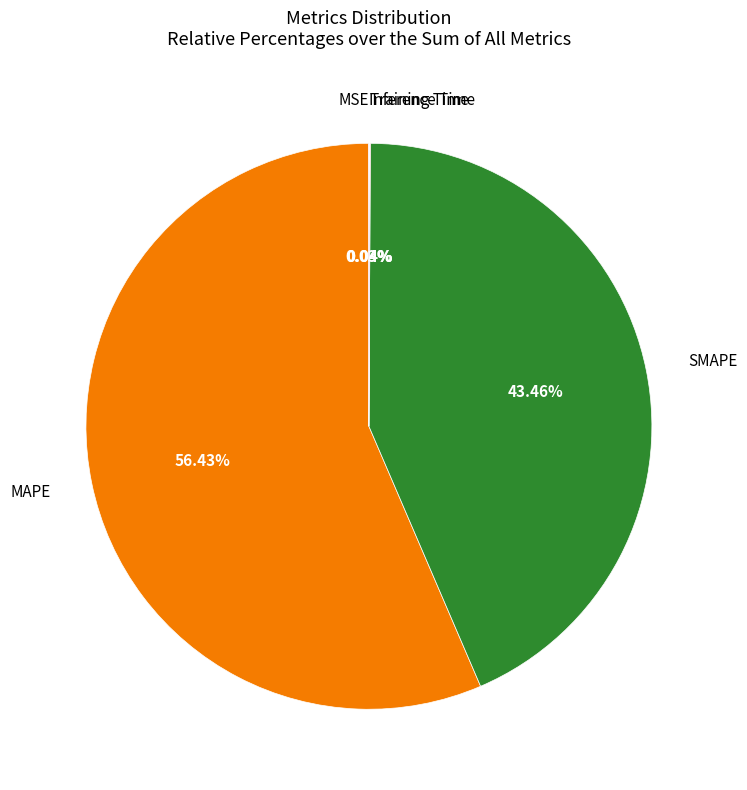

Is there a majority slice in this chart?

Yes